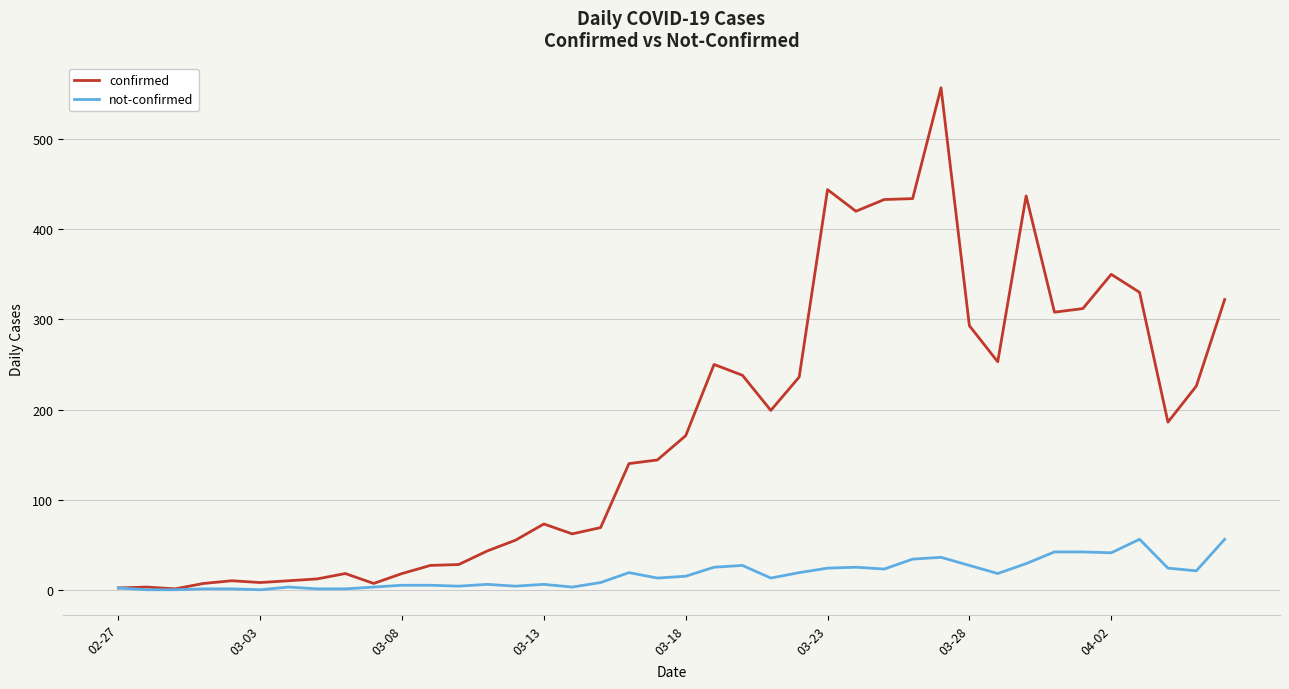

Which series has the widest spread of values?

confirmed